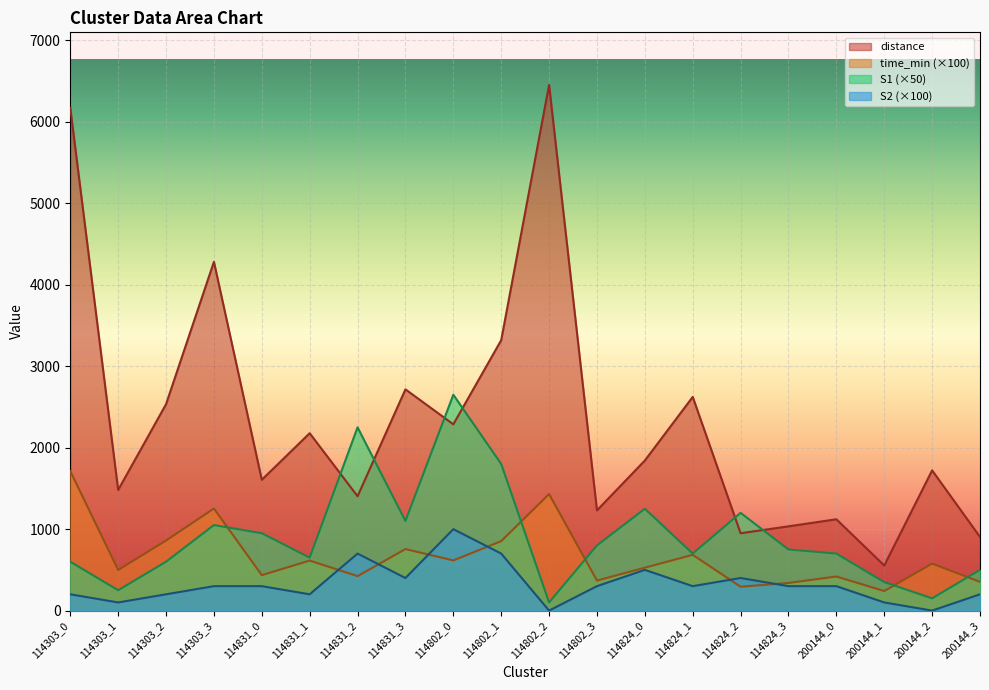

Reading left to right, what are all the values shown in this chart?

S1: 114303_0=600.0	114303_1=250.0	114303_2=600.0	114303_3=1050.0	114831_0=950.0	114831_1=650.0	114831_2=2250.0	114831_3=1100.0	114802_0=2650.0	114802_1=1800.0	114802_2=100.0	114802_3=800.0	114824_0=1250.0	114824_1=700.0	114824_2=1200.0	114824_3=750.0	200144_0=700.0	200144_1=350.0	200144_2=150.0	200144_3=500.0
S2: 114303_0=200.0	114303_1=100.0	114303_2=200.0	114303_3=300.0	114831_0=300.0	114831_1=200.0	114831_2=700.0	114831_3=400.0	114802_0=1000.0	114802_1=700.0	114802_2=0.0	114802_3=300.0	114824_0=500.0	114824_1=300.0	114824_2=400.0	114824_3=300.0	200144_0=300.0	200144_1=100.0	200144_2=0.0	200144_3=200.0
time_min: 114303_0=1712.8	114303_1=498.5	114303_2=860.0	114303_3=1253.4	114831_0=435.0	114831_1=614.0	114831_2=423.0	114831_3=755.3	114802_0=616.1	114802_1=852.8	114802_2=1430.6	114802_3=368.5	114824_0=526.8	114824_1=684.6	114824_2=292.9	114824_3=339.2	200144_0=418.4	200144_1=239.9	200144_2=577.1	200144_3=352.5
distance: 114303_0=6170.8	114303_1=1480.8	114303_2=2534.0	114303_3=4282.2	114831_0=1605.9	114831_1=2177.6	114831_2=1403.5	114831_3=2716.2	114802_0=2287.0	114802_1=3319.9	114802_2=6453.9	114802_3=1230.4	114824_0=1842.4	114824_1=2623.5	114824_2=949.6	114824_3=1034.5	200144_0=1121.2	200144_1=553.5	200144_2=1721.4	200144_3=904.5